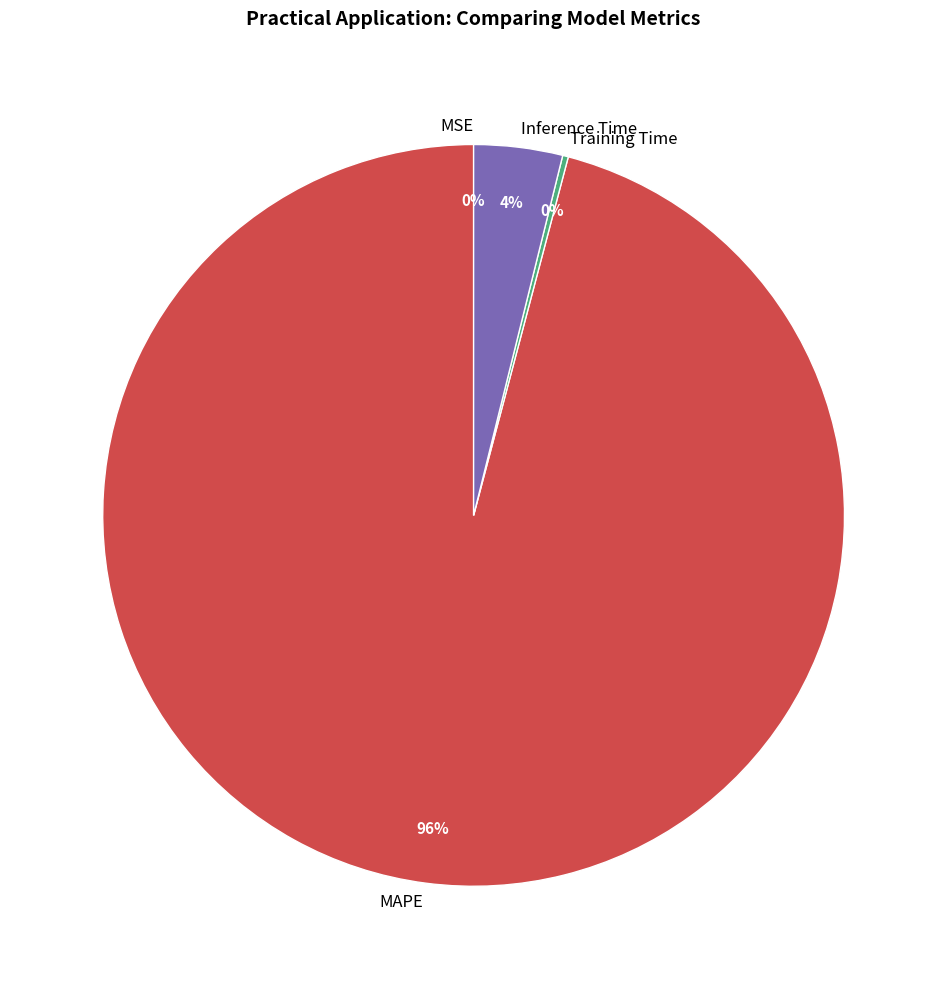

Rank the categories by value from highest to lowest.

MAPE, Inference Time, Training Time, MSE